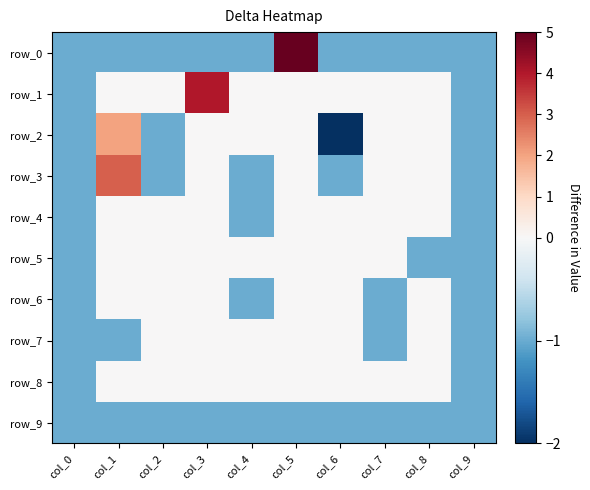

How many row_4 values are between -1 and 0?

10